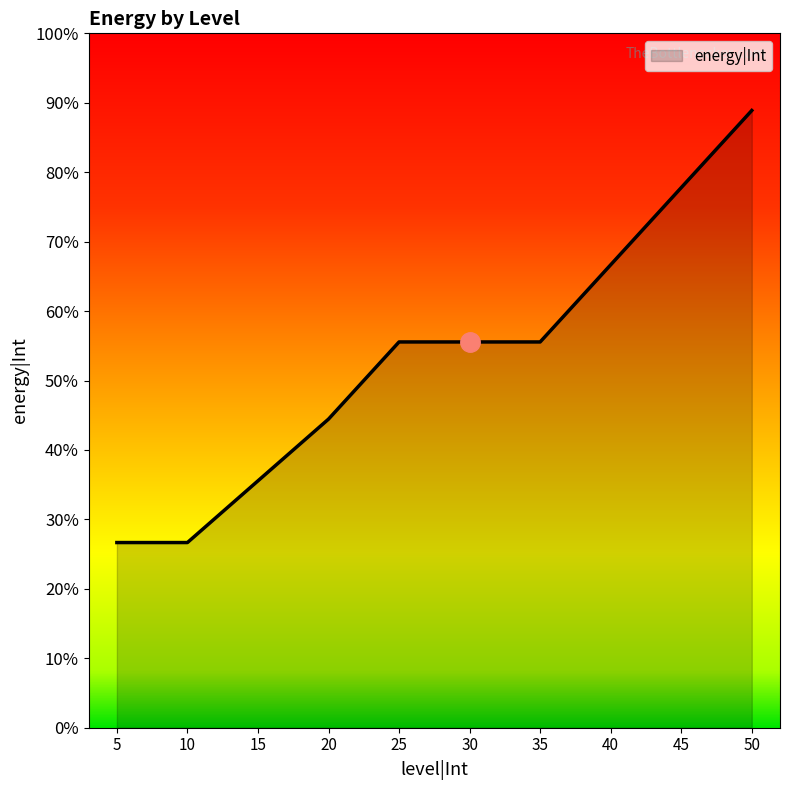

Is this an area chart (filled region under the line)?

Yes